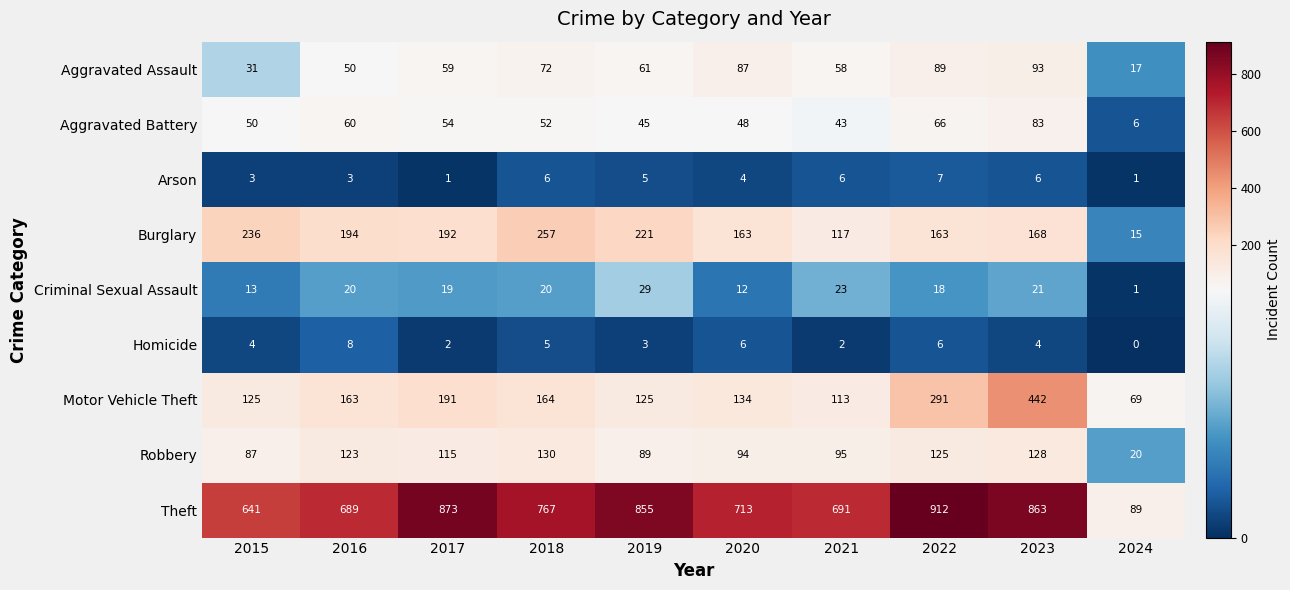

At which label does Aggravated Battery first exceed 52?

2016